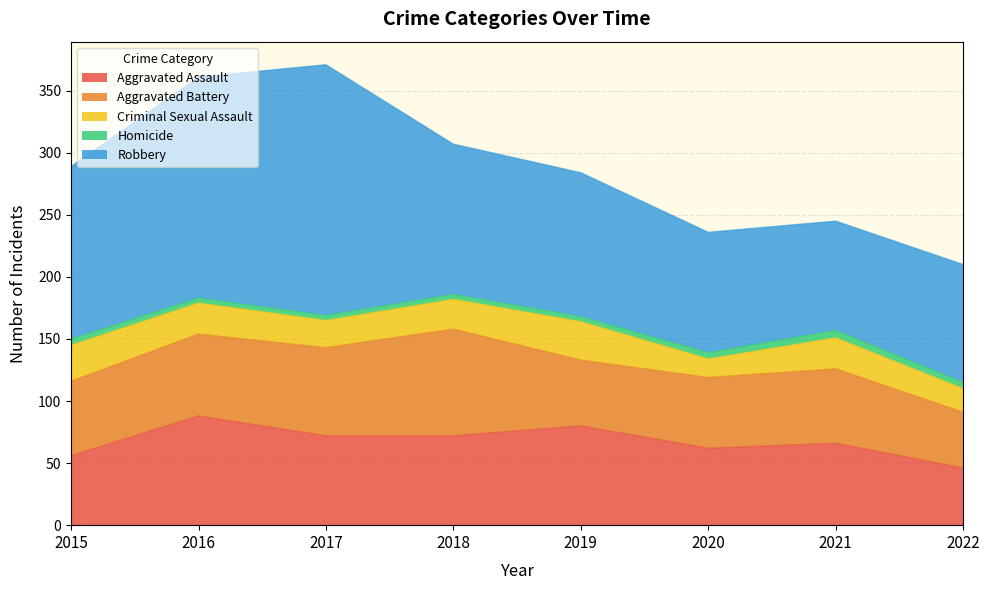

How many values in the Homicide series are below 5?

4